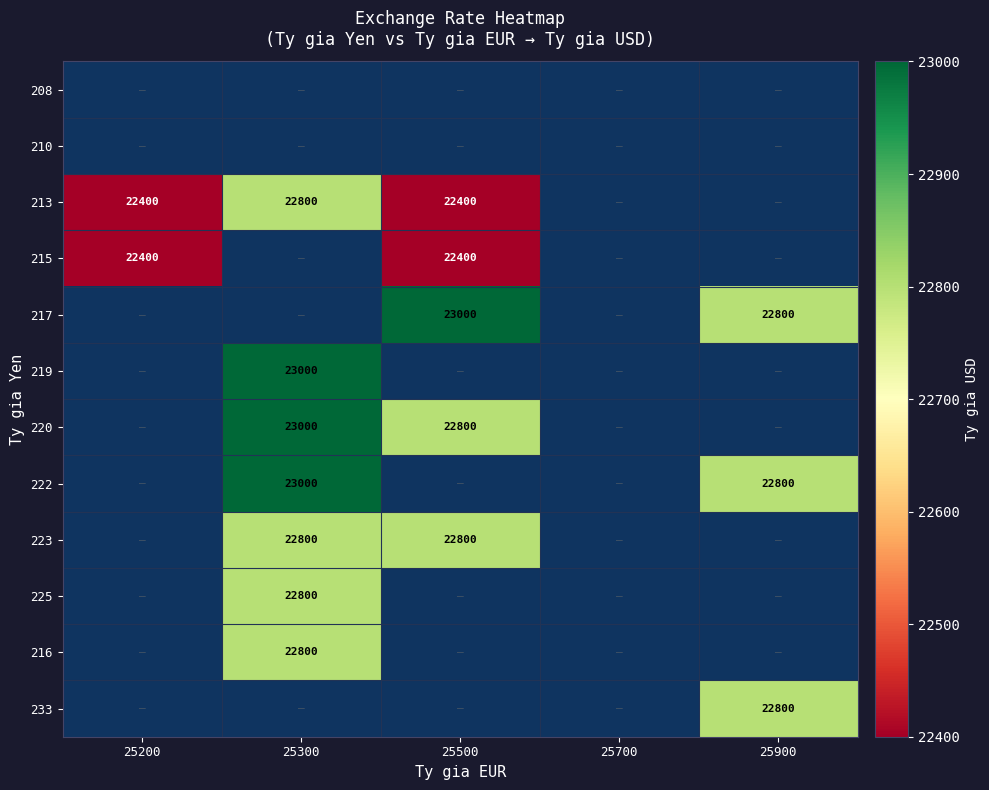

True or false: 213 has a value of 7747 at 25300.

False